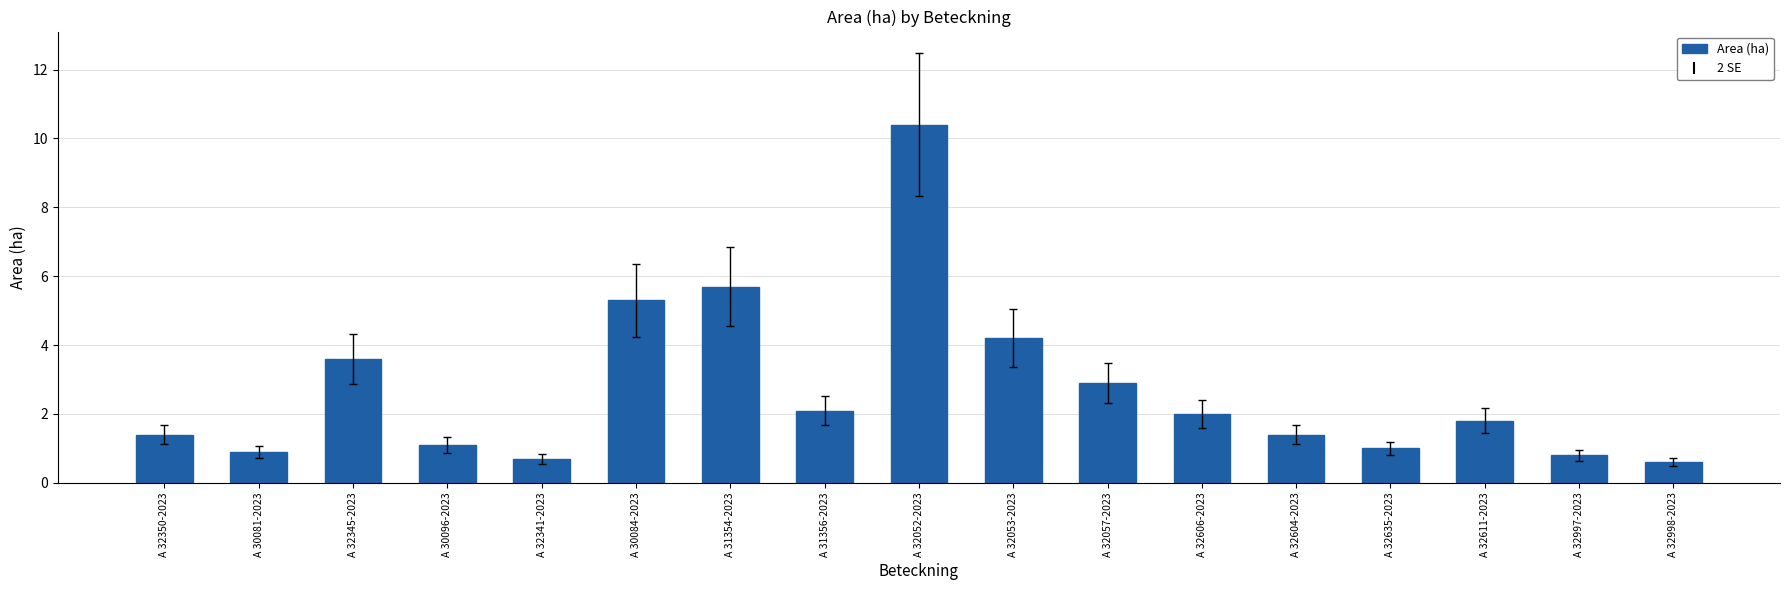

The chart shows a value of 4.2 at A 32053-2023. True or false?

True